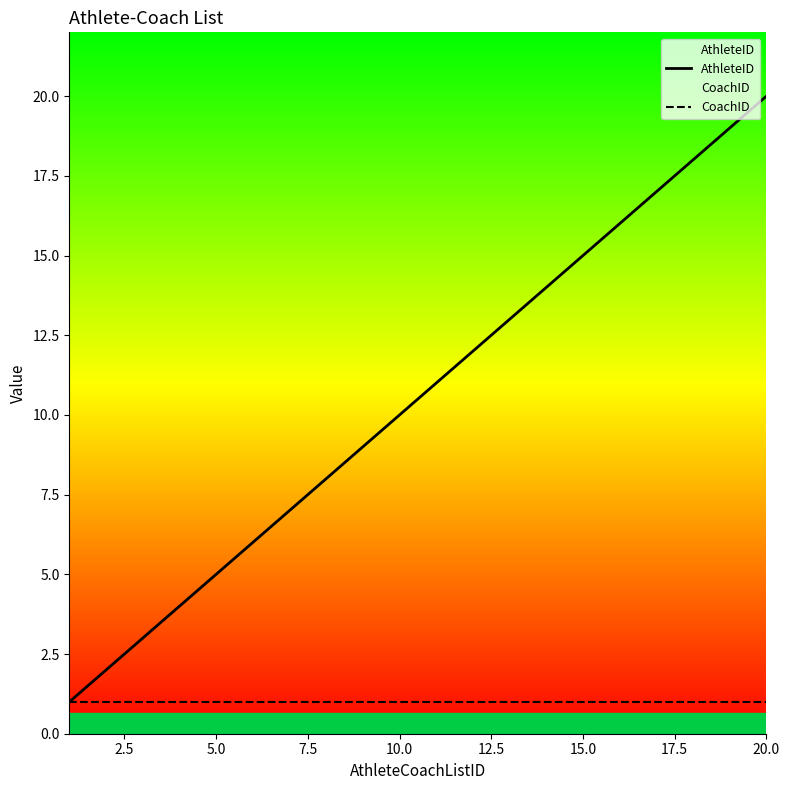

What is the spread (max minus min) of values at 20.0?

19